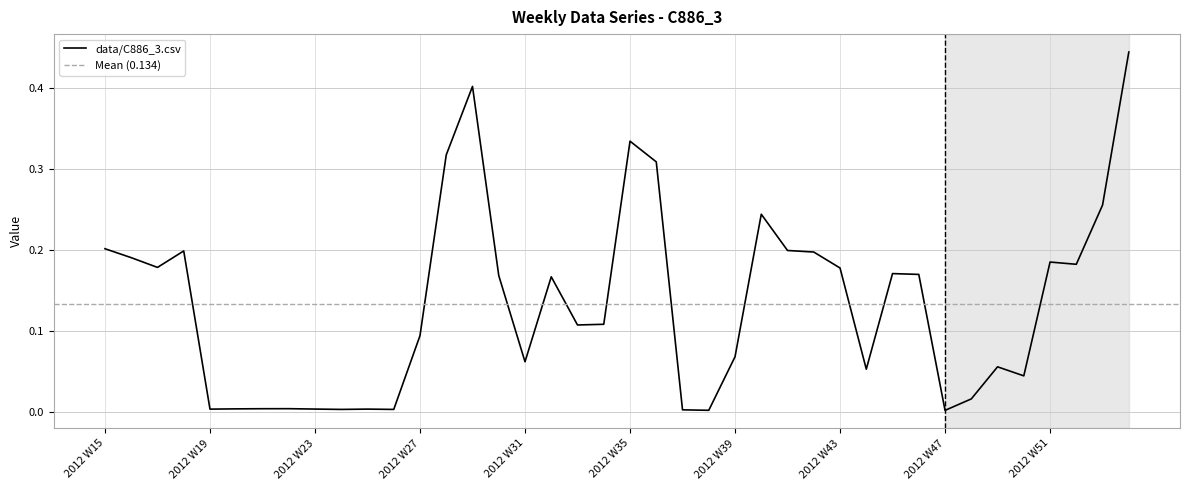

Which has a higher value, 2012 W19 or 2012 W20?

2012 W20